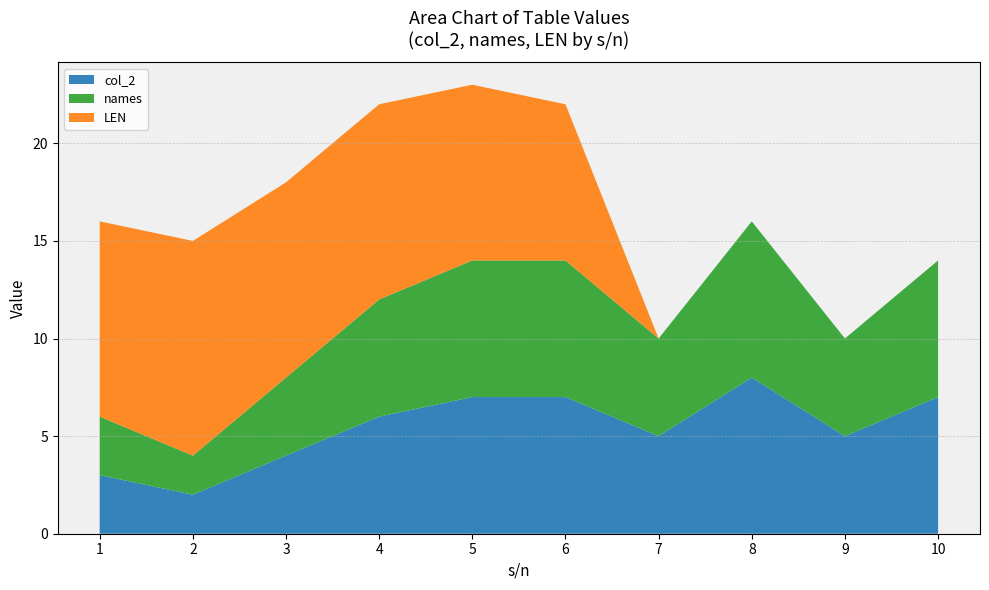

Reading left to right, transcribe all the data shown in this chart.

col_2: 3	2	4	6	7	7	5	8	5	7
names: 3	2	4	6	7	7	5	8	5	7
LEN: 10	11	10	10	9	8	0	0	0	0